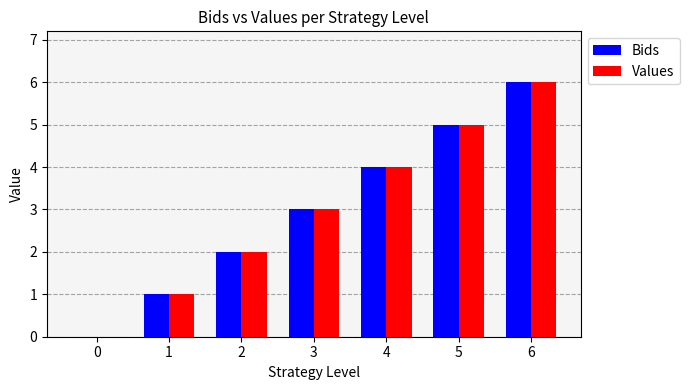

True or false: Bids has a value of 9 at 6.

False